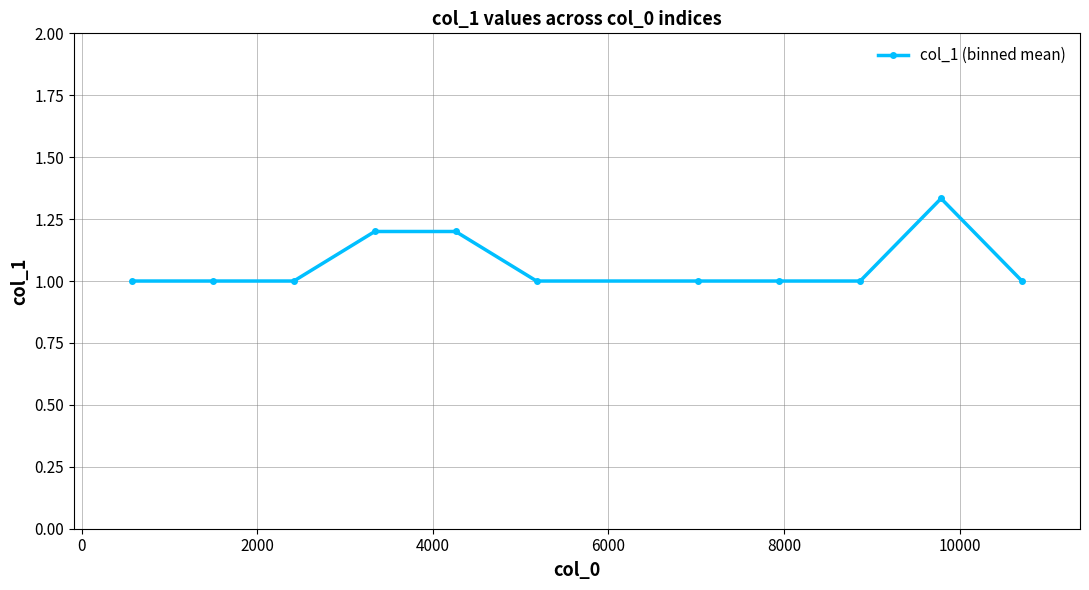

How many lines are shown in the chart?

1